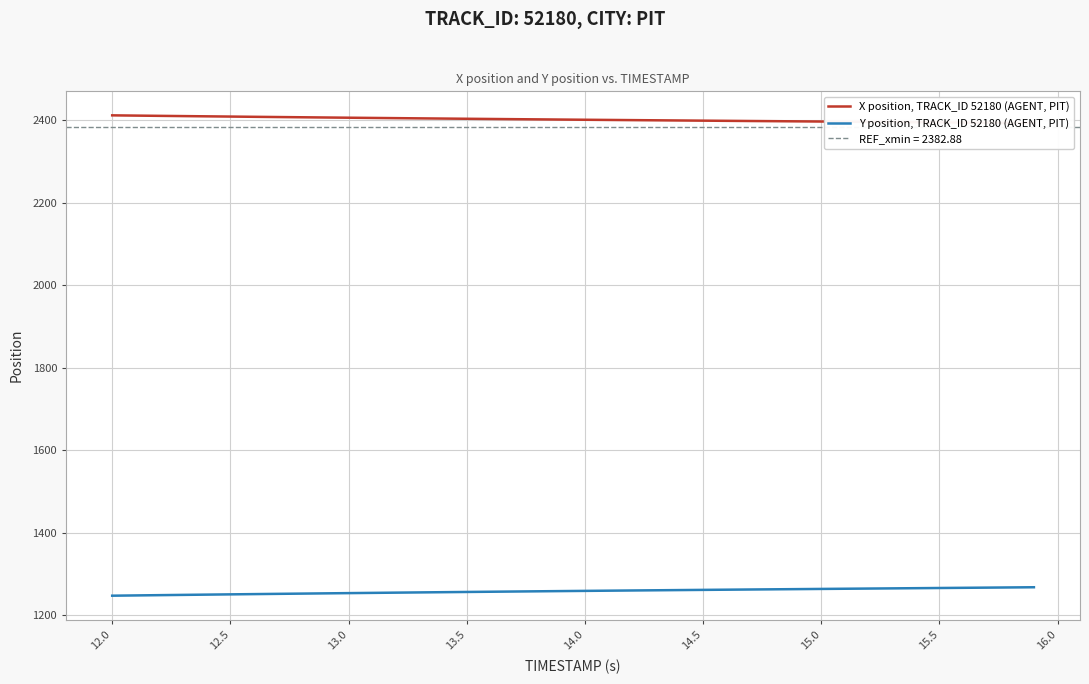

What is the lowest value of the Y position, TRACK_ID 52180 (AGENT, PIT) series?

1247.3